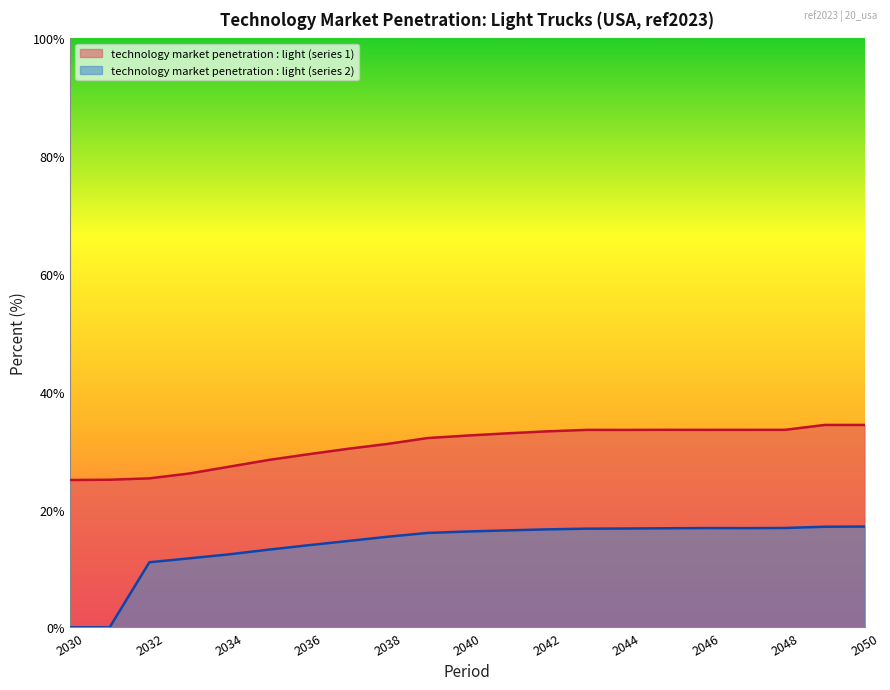

What is the difference between the highest and lowest values at 2033?

14.4